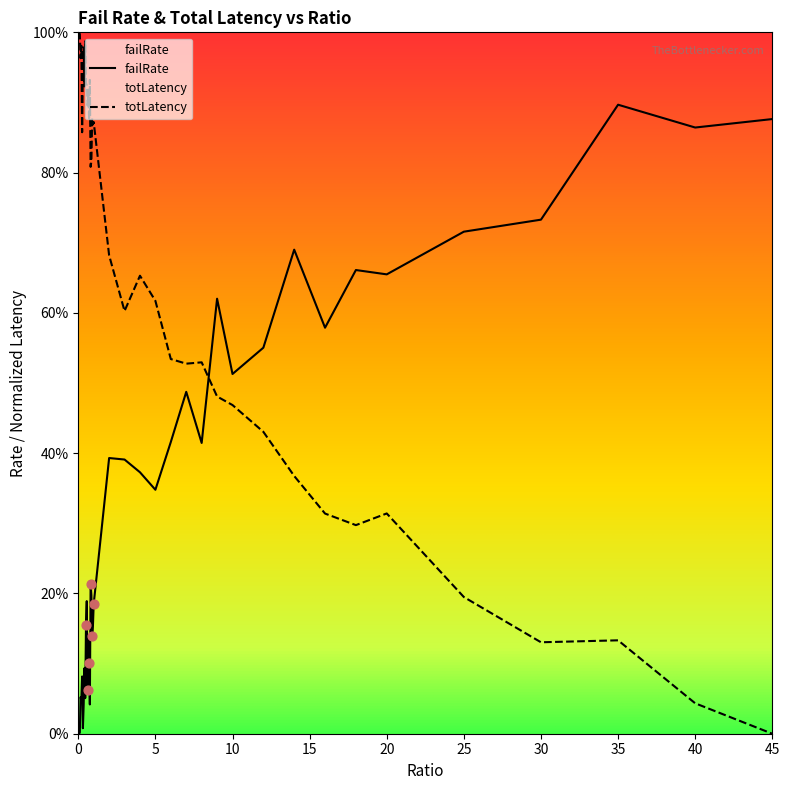

Which series has the largest Y range (max minus min)?

totLatency